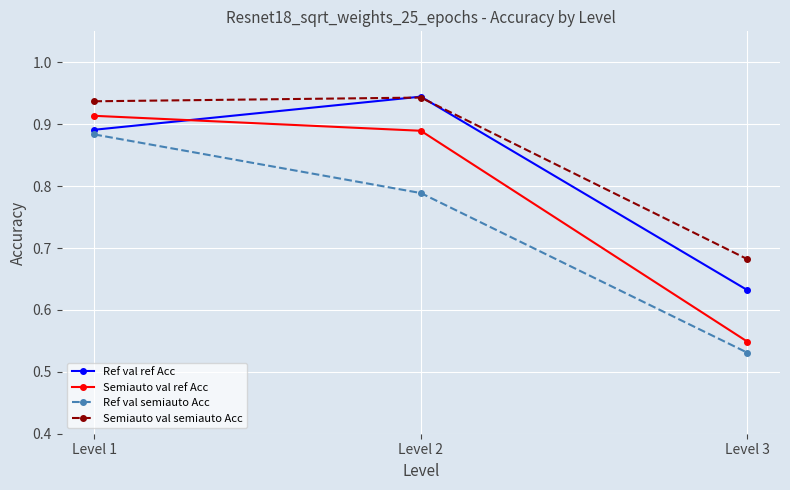

Where is Ref val semiauto Acc nearest to the value 0?

Level 3